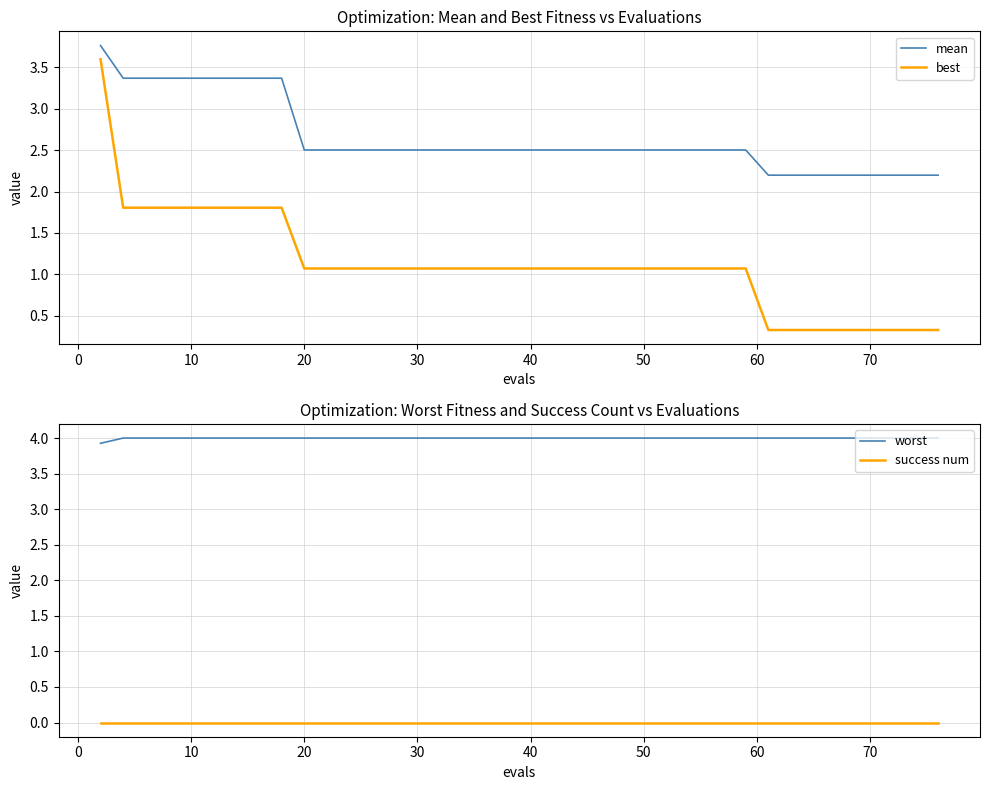

True or false: success num and mean cross at least once.

False